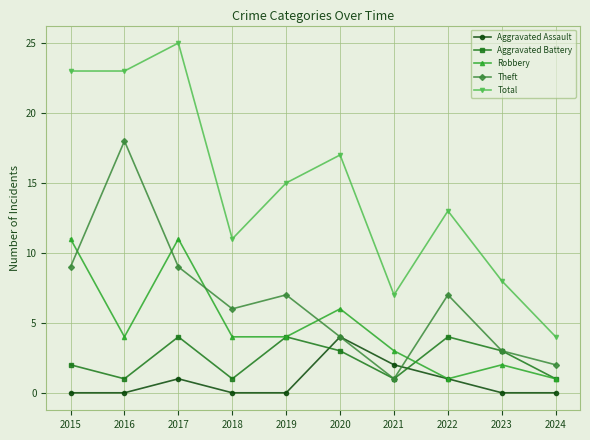

At which label is Aggravated Battery closest to 2?

2015